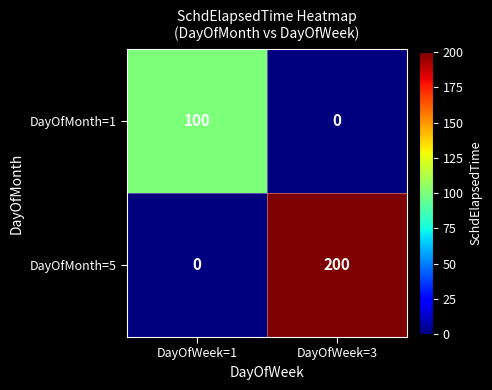

The DayOfMonth=1 series shows 145 at DayOfWeek=1. True or false?

False